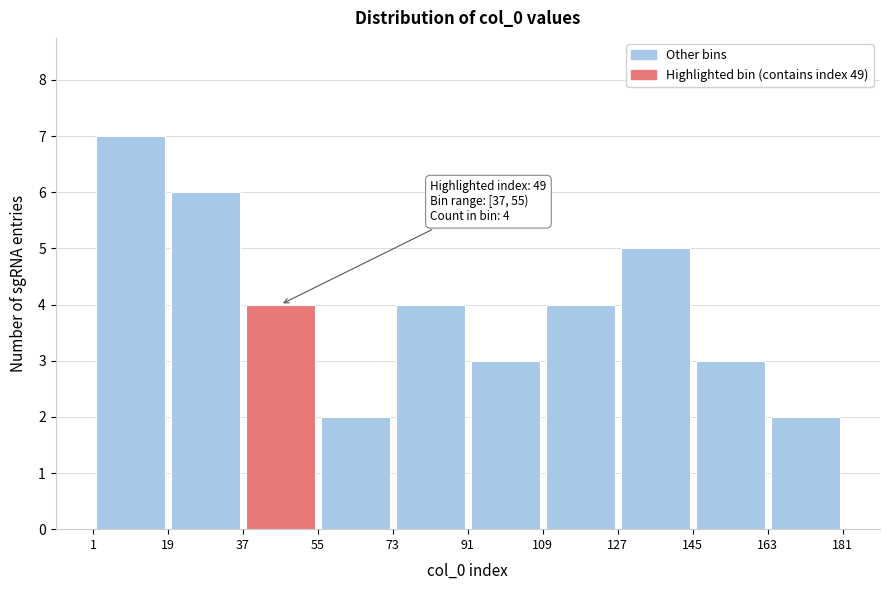

Which range on the x-axis has the tallest bar?

1 to 19